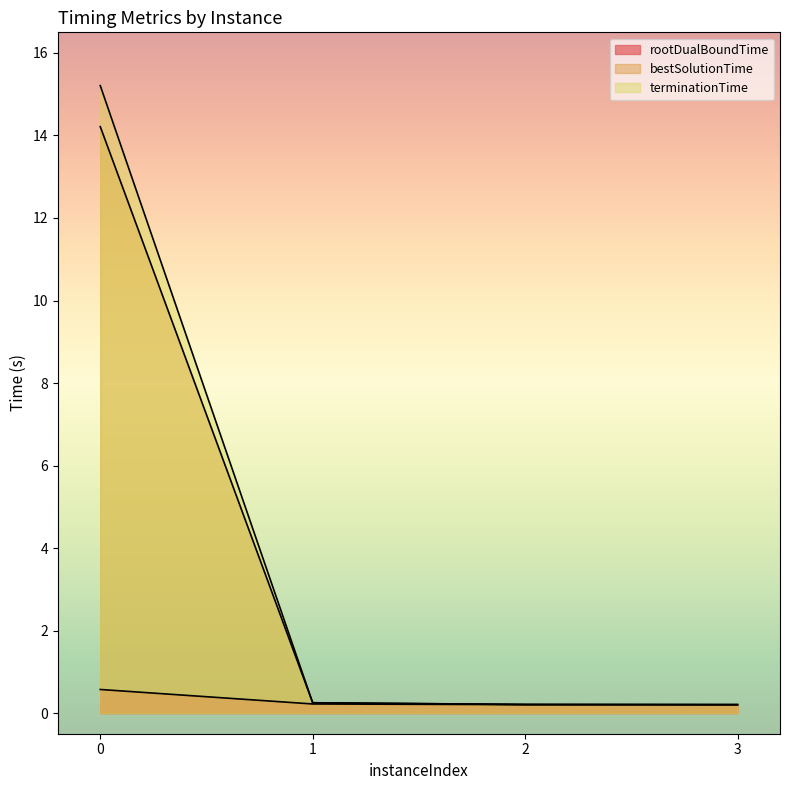

Count the number of data series in this chart.

3